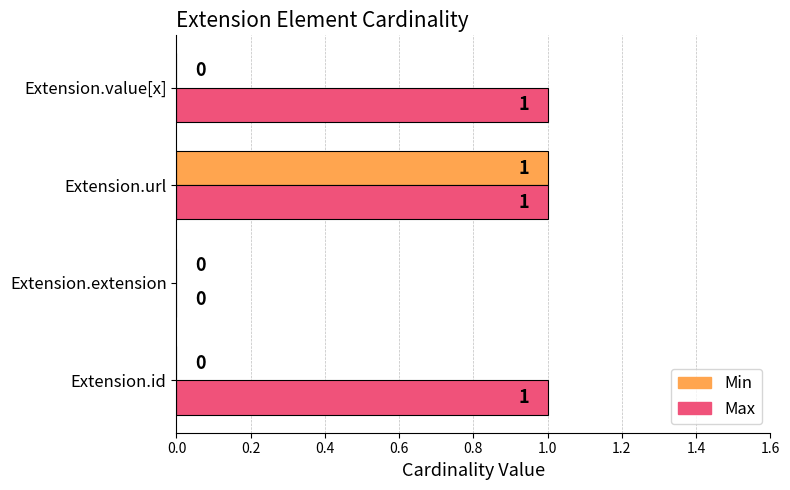

At which label is Max closest to 0?

Extension.extension